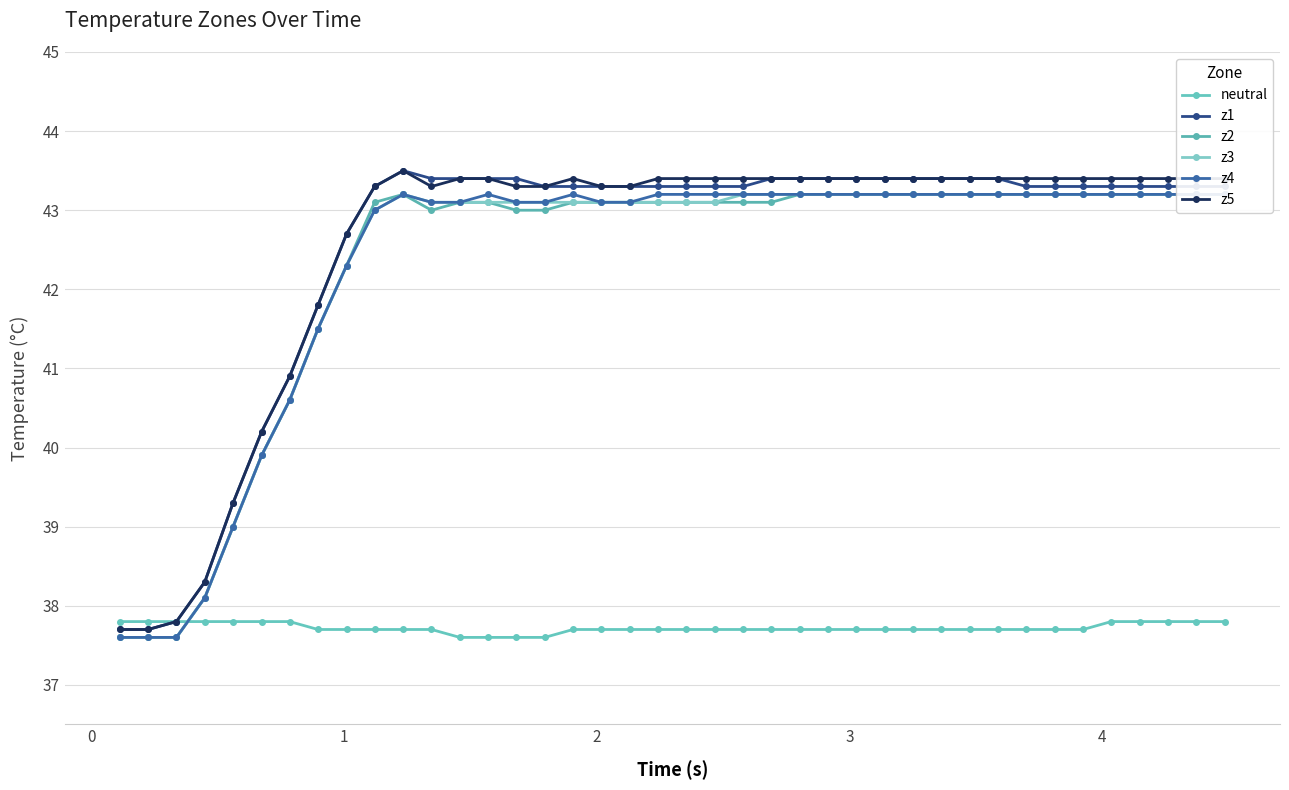

What is the value of the z5 point at the 5th from the left?

39.3